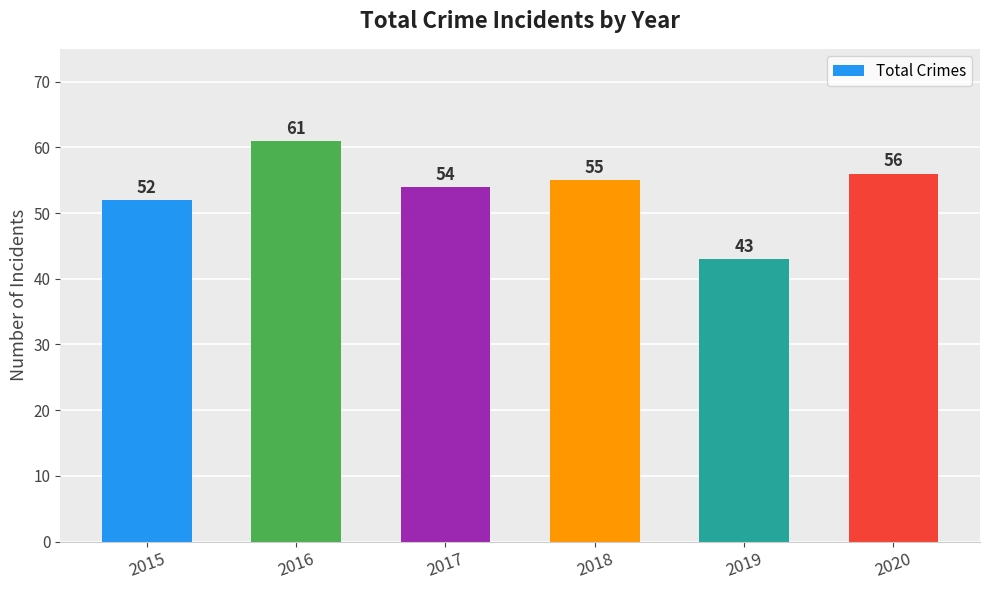

What is the ratio of the value at 2019 to the value at 2017?

0.8